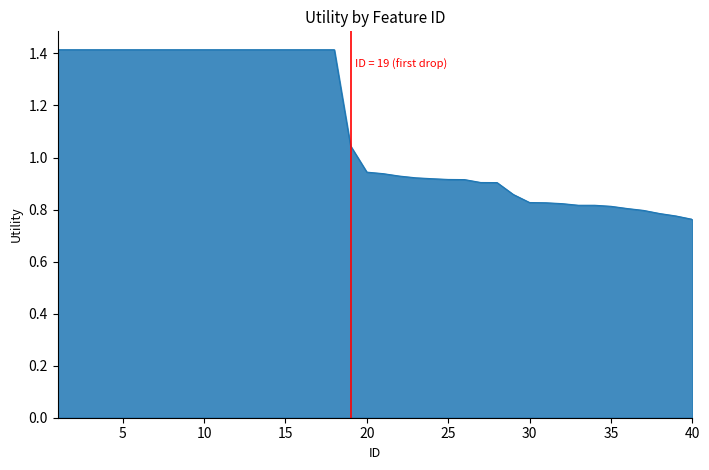

What is the difference between the maximum and minimum values?

0.7